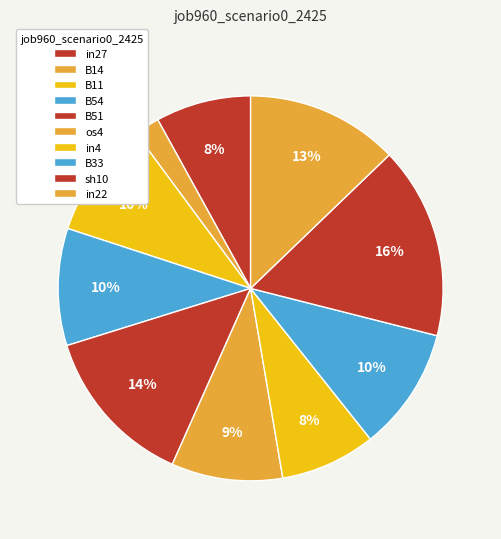

Is there a majority slice in this chart?

No